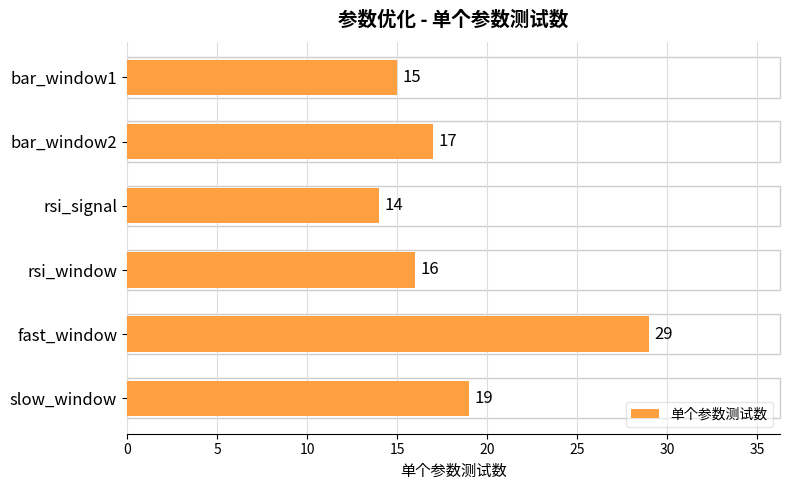

Approximately how many times larger is the value at bar_window2 compared to bar_window1?

1.1